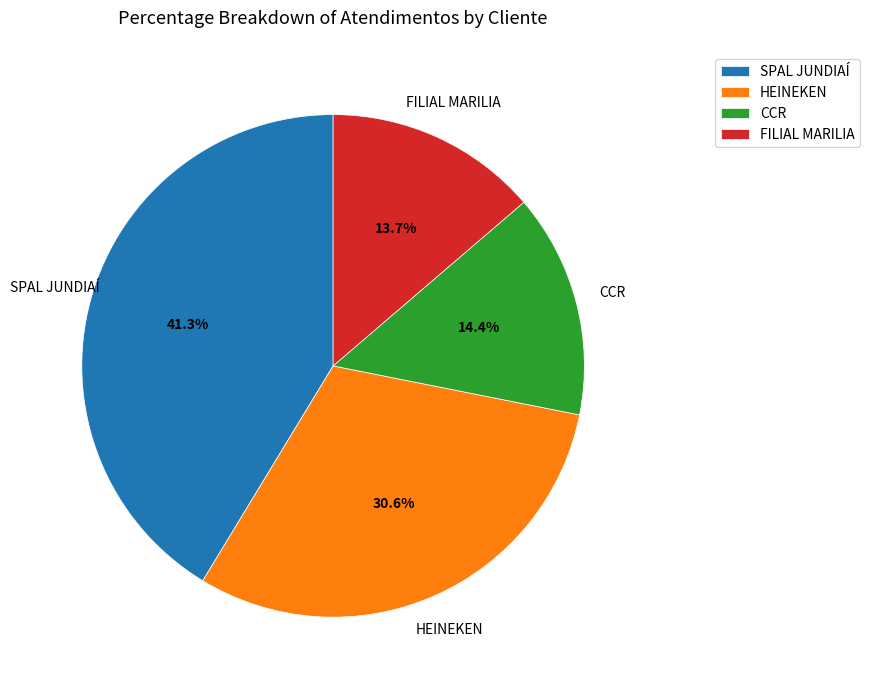

To the nearest percent, what portion does CCR represent?

14%